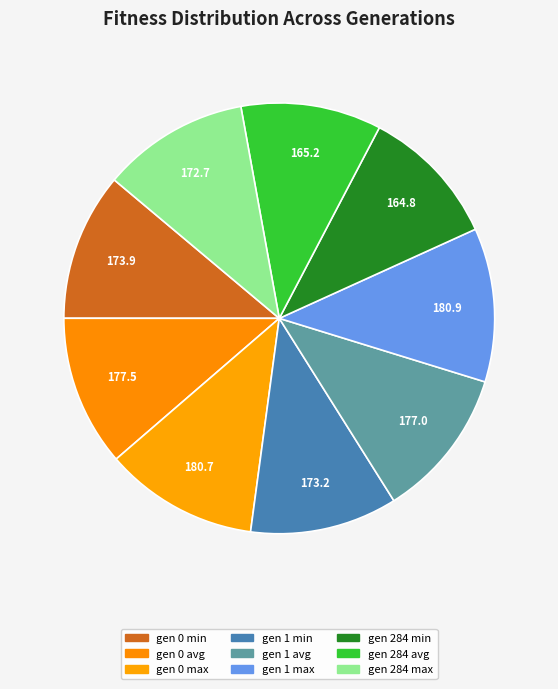

Approximately how many times larger is the value at gen 0 min compared to gen 1 min?

1.0